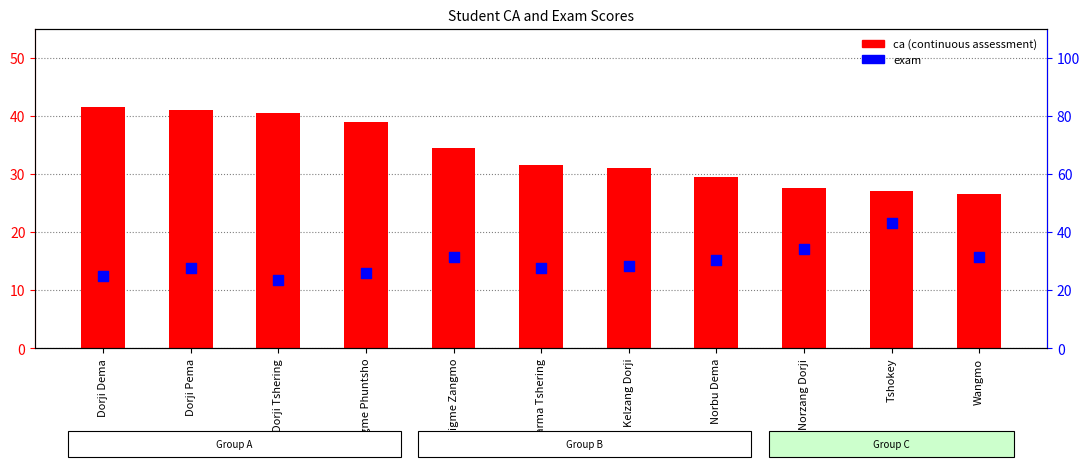

At which category is the sum across all series the highest?

Tshokey